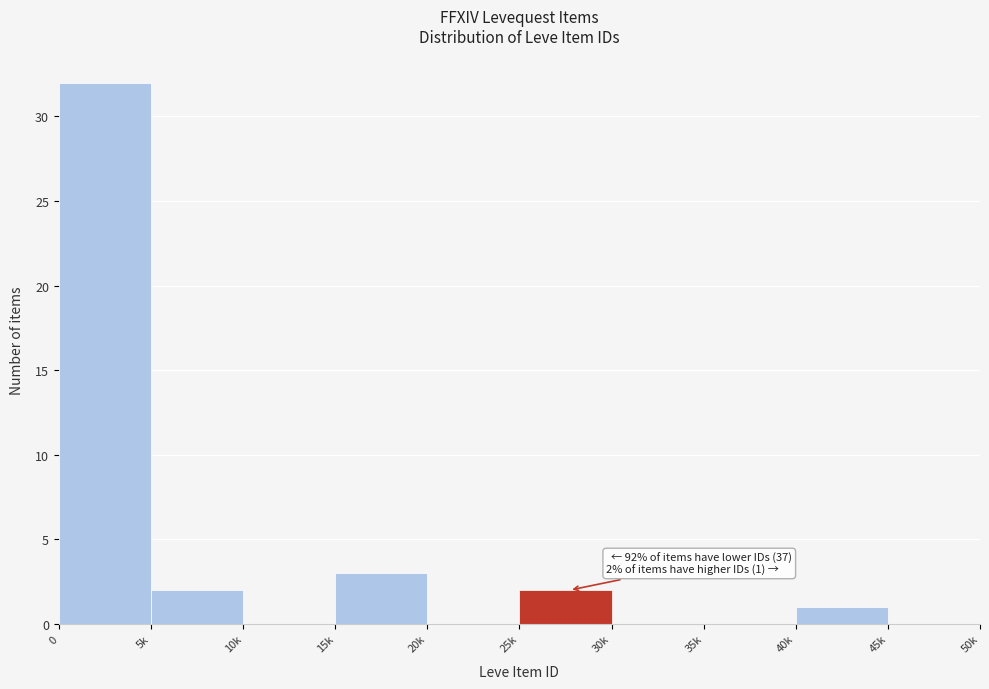

Reading left to right, list all the values displayed in this chart.

0=32	5k=2	10k=0	15k=3	20k=0	25k=2	30k=0	35k=0	40k=1	45k=0